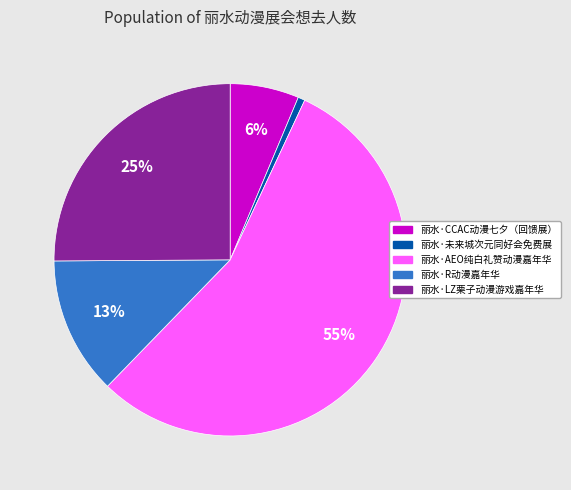

Combined, do 丽水·未来城次元同好会免费展 and 丽水·CCAC动漫七夕（回馈展） account for over 50%?

No